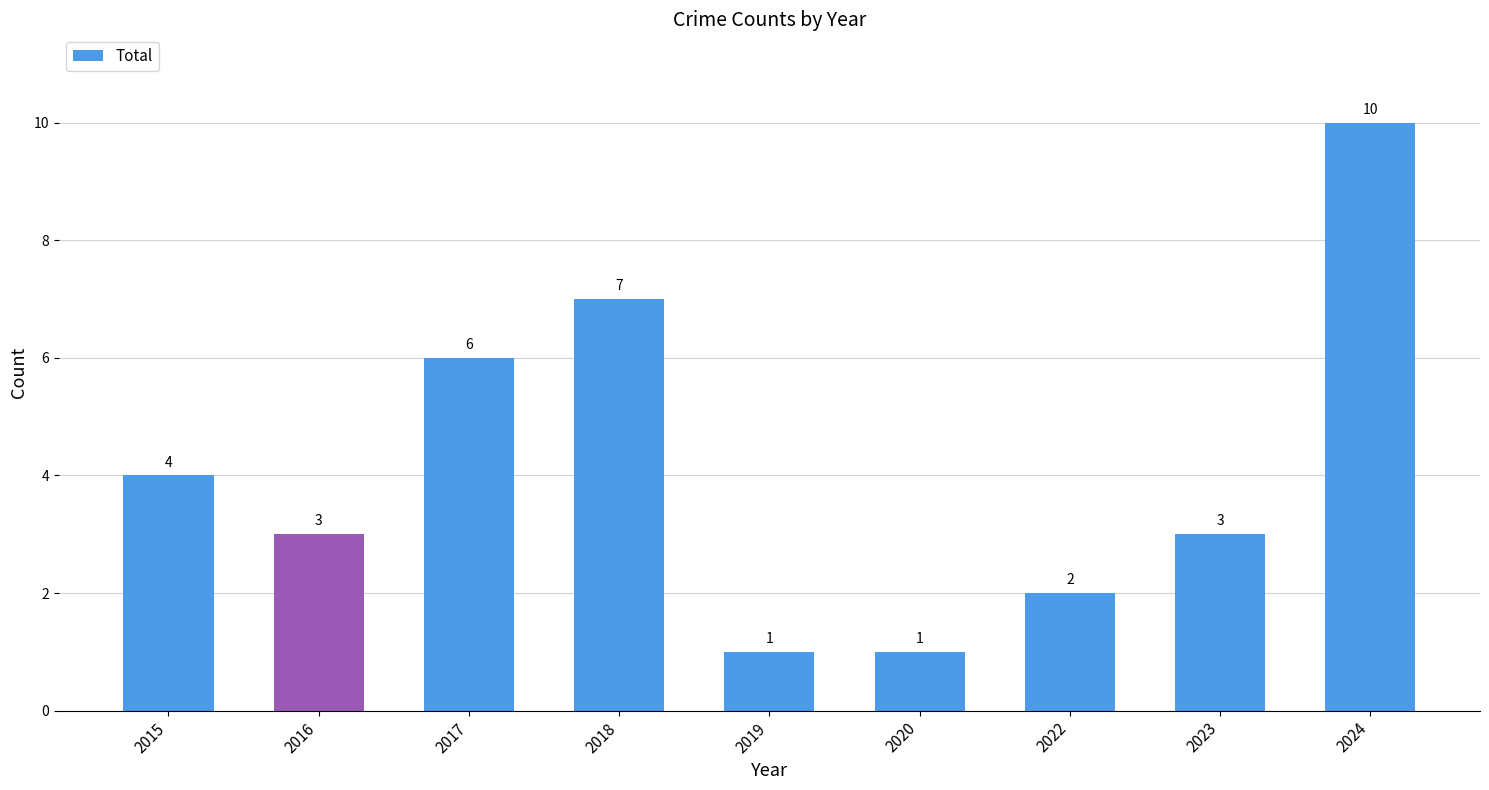

At which category does the chart reach its peak across all series?

2024